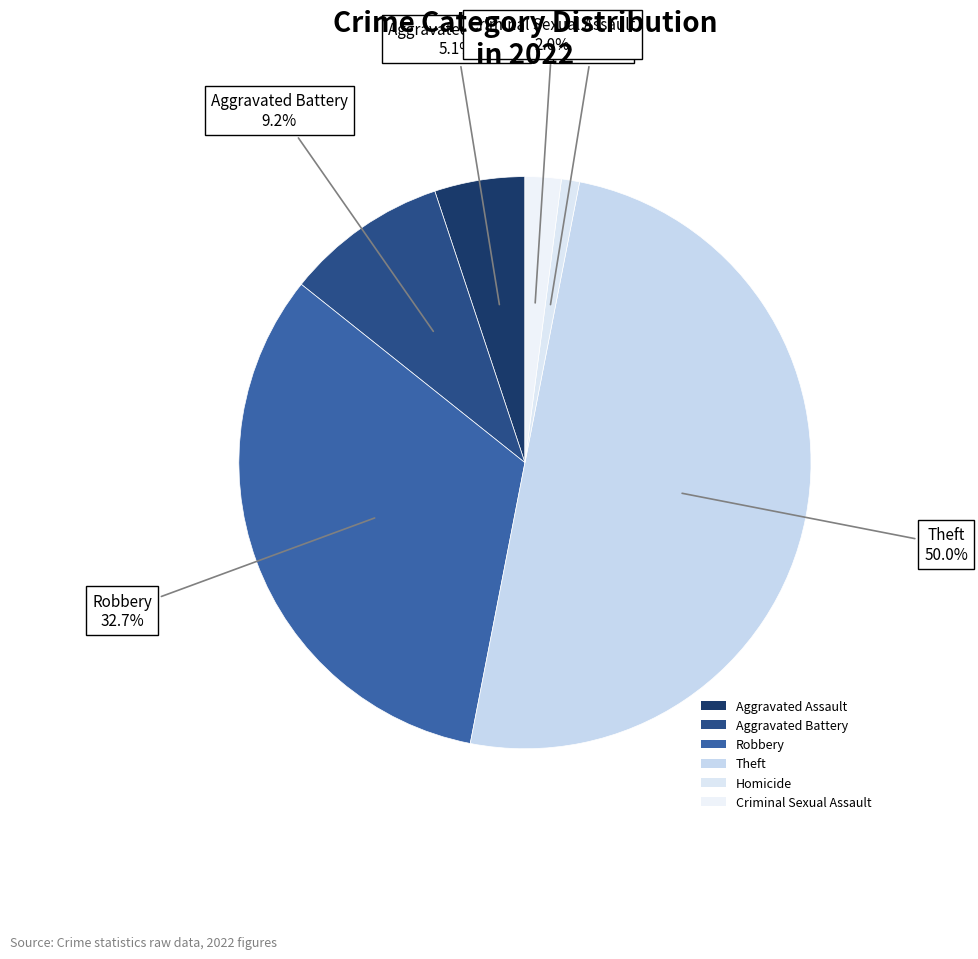

How many slices are in this pie chart?

6